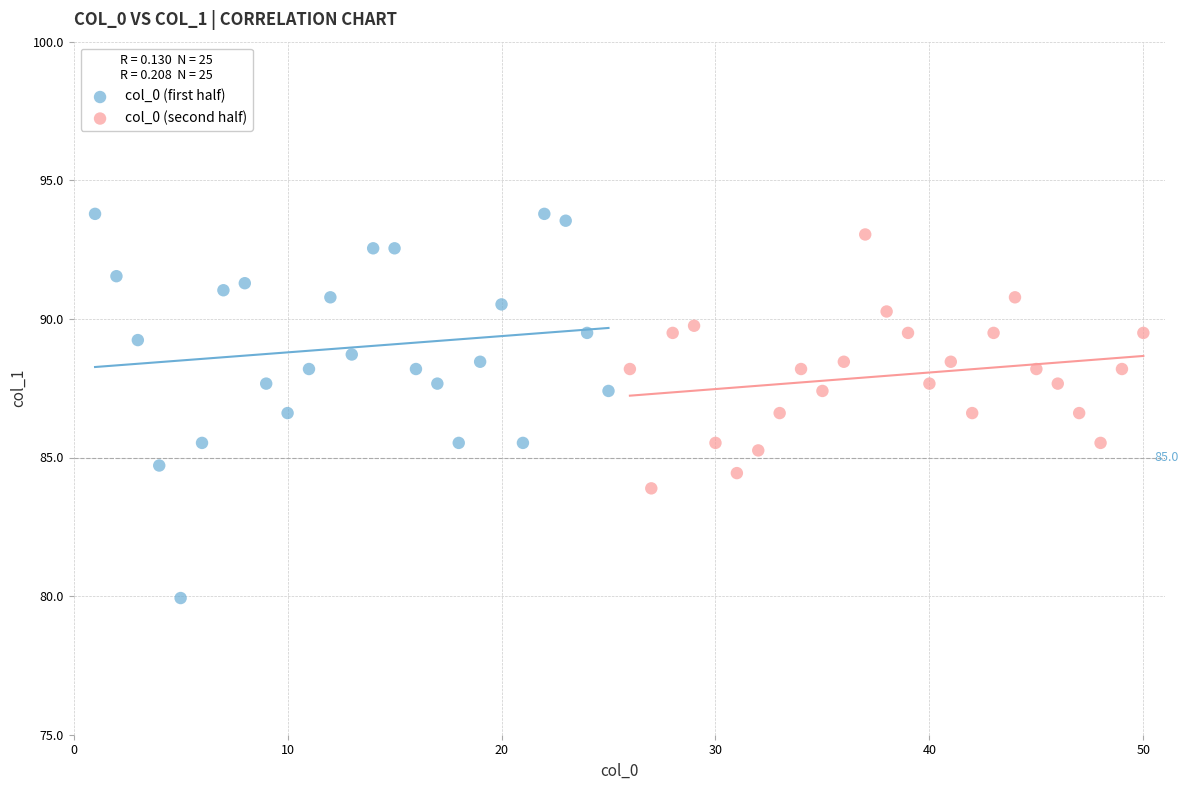

Which series reaches the minimum Y coordinate?

col_0 (first half)